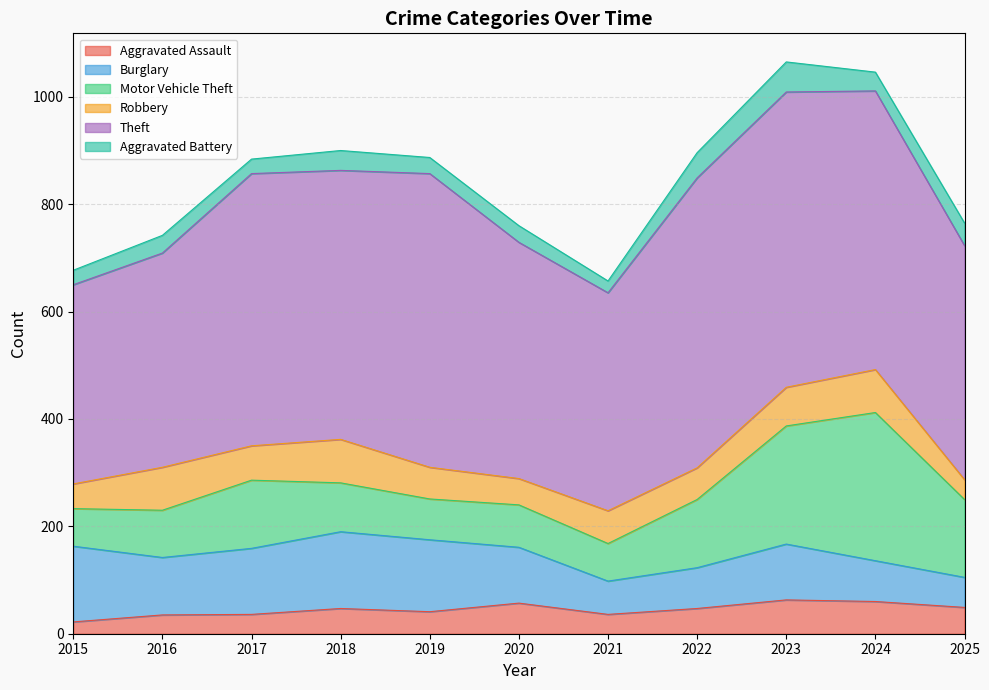

True or false: Motor Vehicle Theft has a value of 70 at 2021.

True